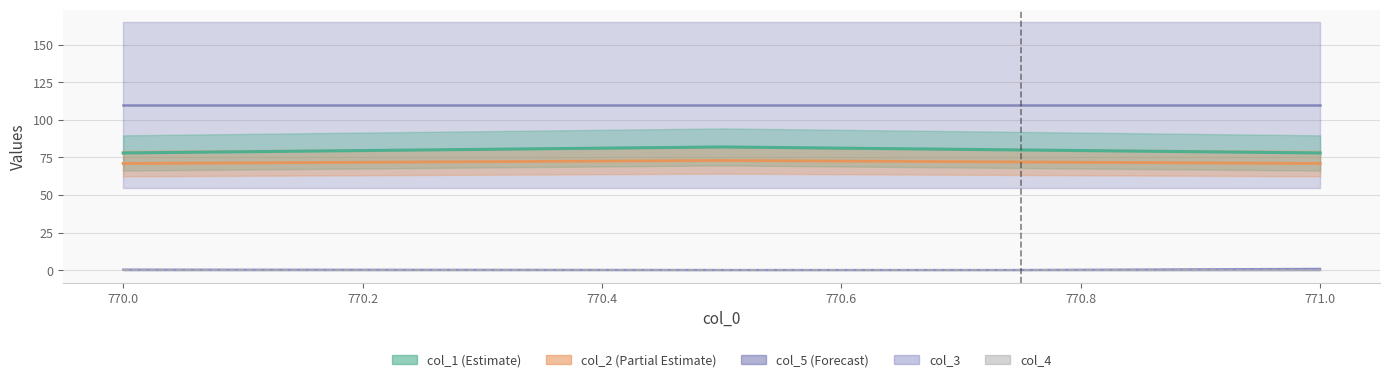

How many lines are shown in the chart?

3